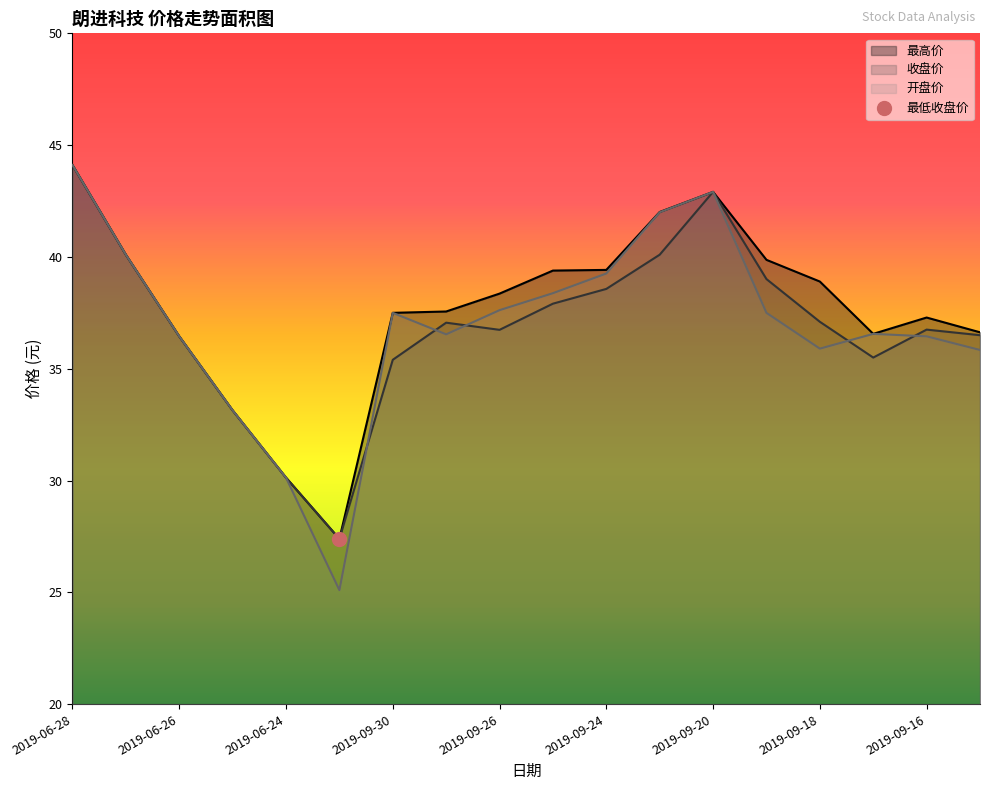

What is the sum of the 收盘价 values at 2019-09-12 and 2019-06-26?

73.0